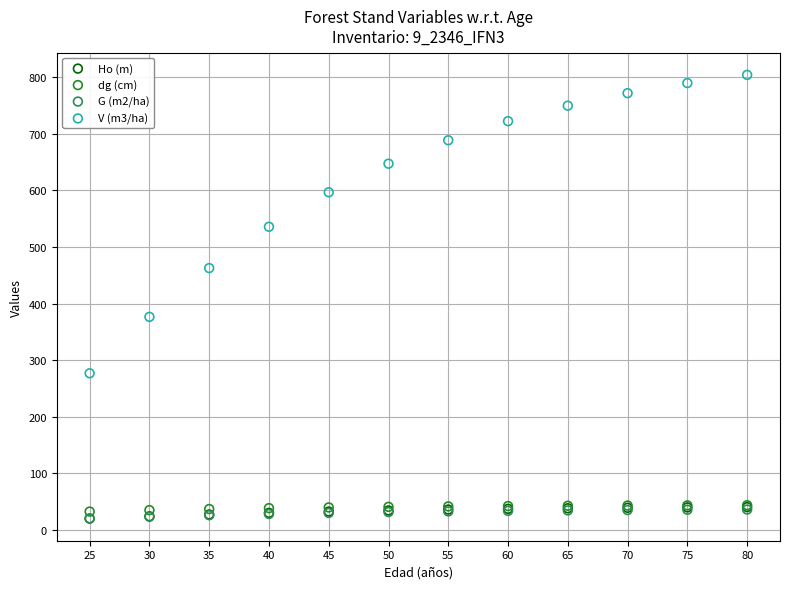

What are all the series names shown in the legend?

Ho (m), dg (cm), G (m2/ha), V (m3/ha)